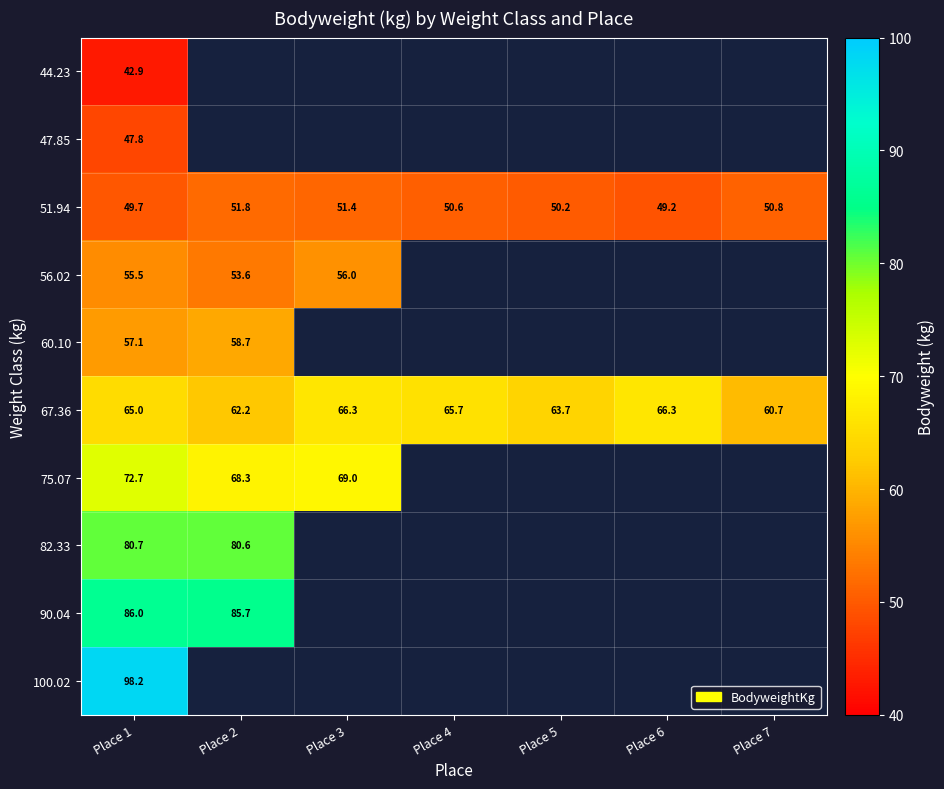

Is the value of 100.02 at Place 1 greater than the value of 67.36 at Place 1?

Yes